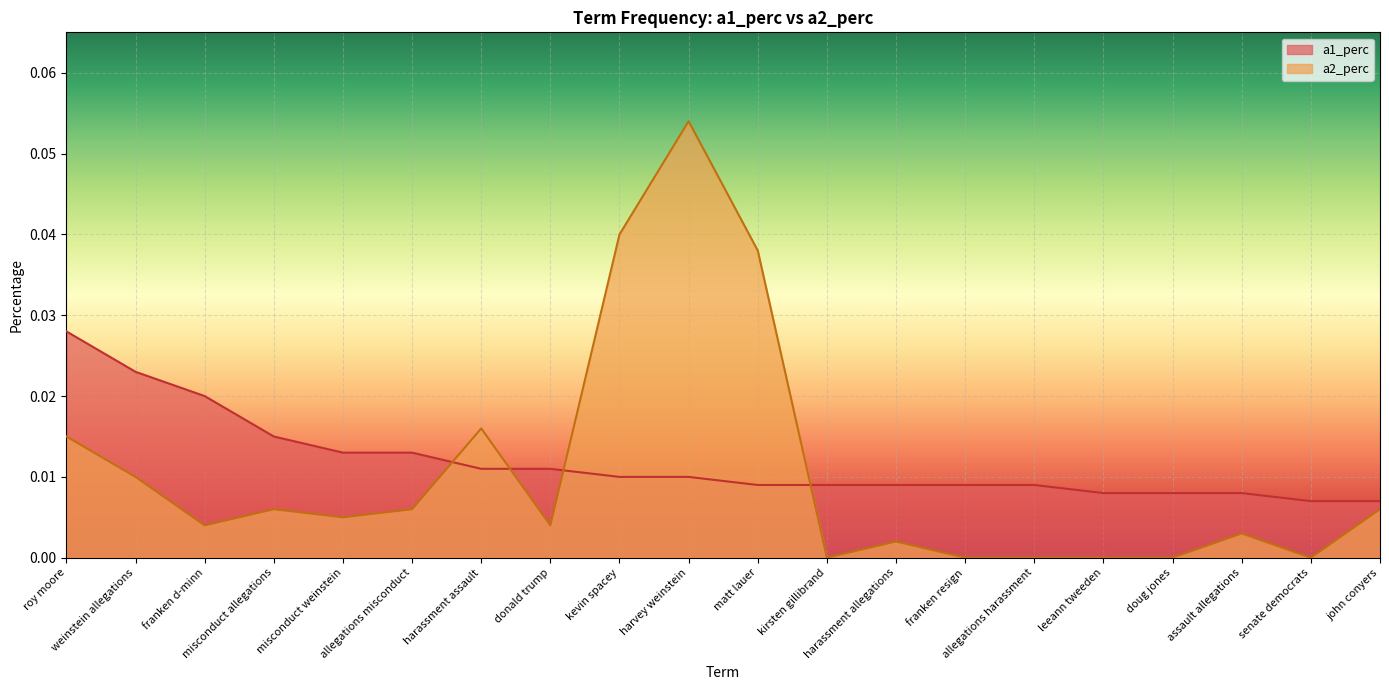

Reading left to right, list all the values displayed in this chart.

a1_perc: roy moore=0.0	weinstein allegations=0.0	franken d-minn=0.0	misconduct allegations=0.0	misconduct weinstein=0.0	allegations misconduct=0.0	harassment assault=0.0	donald trump=0.0	kevin spacey=0.0	harvey weinstein=0.0	matt lauer=0.0	kirsten gillibrand=0.0	harassment allegations=0.0	franken resign=0.0	allegations harassment=0.0	leeann tweeden=0.0	doug jones=0.0	assault allegations=0.0	senate democrats=0.0	john conyers=0.0
a2_perc: roy moore=0.0	weinstein allegations=0.0	franken d-minn=0.0	misconduct allegations=0.0	misconduct weinstein=0.0	allegations misconduct=0.0	harassment assault=0.0	donald trump=0.0	kevin spacey=0.0	harvey weinstein=0.1	matt lauer=0.0	kirsten gillibrand=0.0	harassment allegations=0.0	franken resign=0.0	allegations harassment=0.0	leeann tweeden=0.0	doug jones=0.0	assault allegations=0.0	senate democrats=0.0	john conyers=0.0